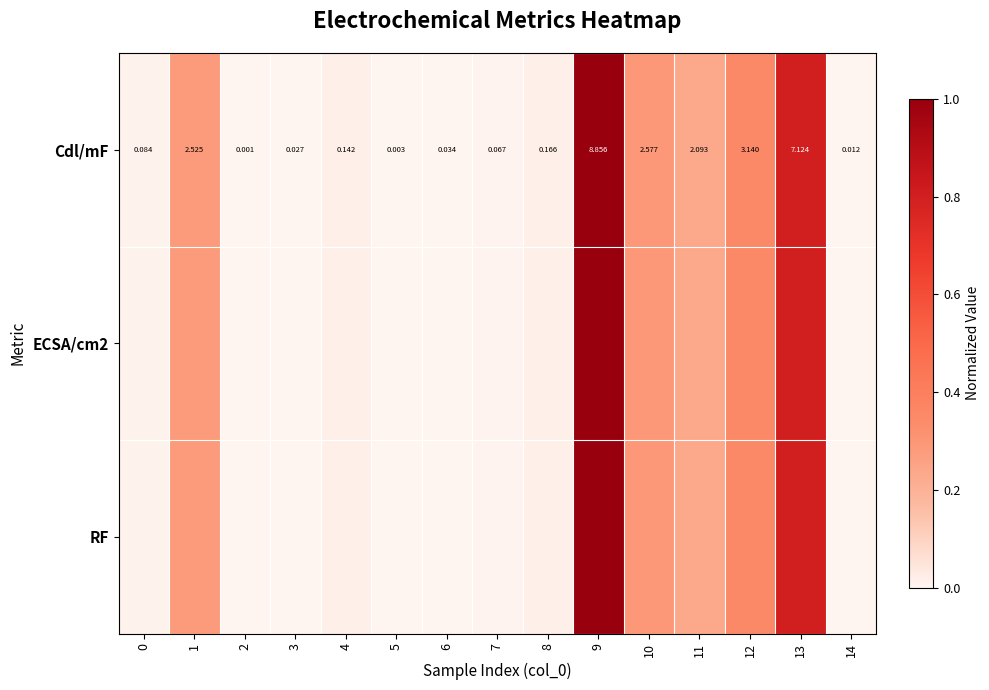

Between 9 and 14, which series saw the biggest shift?

Cdl/mF